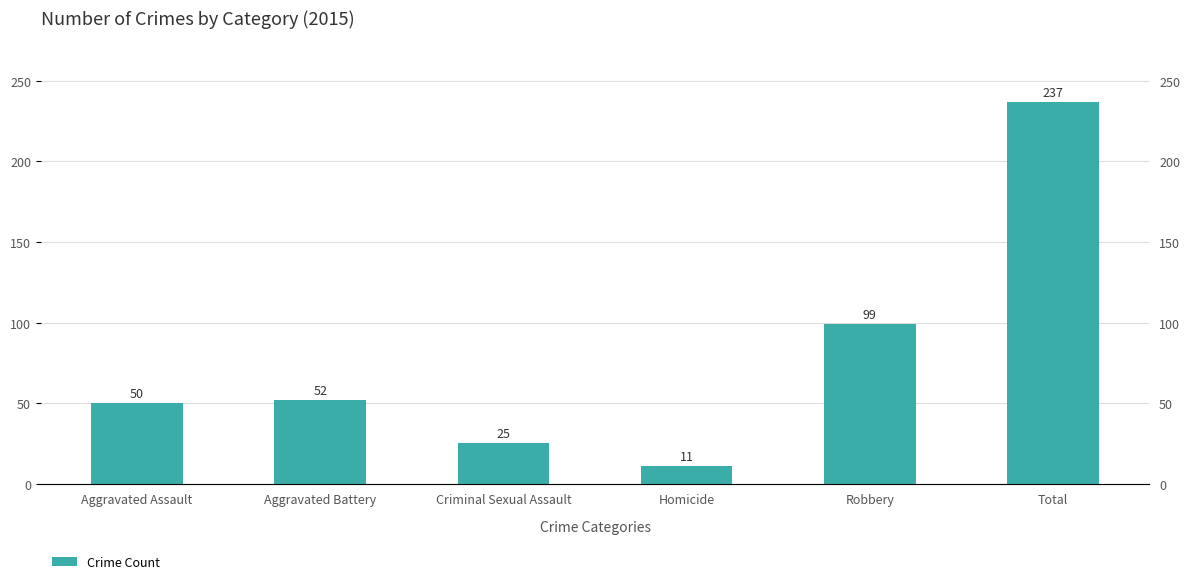

What is the approximate value at Aggravated Battery, to the nearest 5?

50